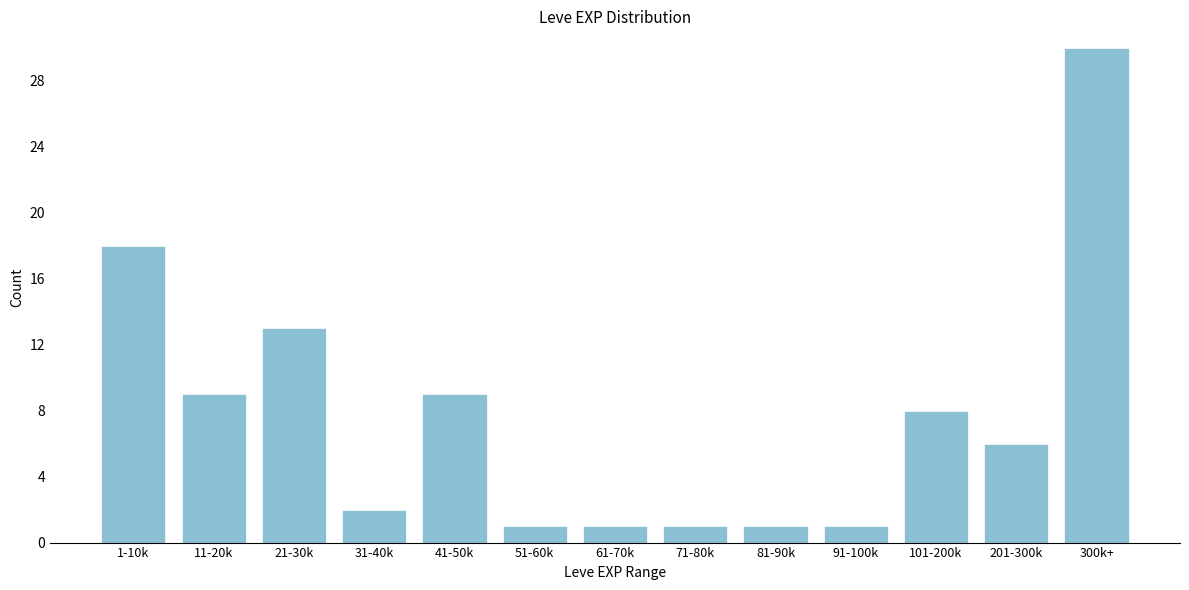

Reading right to left, list all the values displayed in this chart.

300k+=30	201-300k=6	101-200k=8	91-100k=1	81-90k=1	71-80k=1	61-70k=1	51-60k=1	41-50k=9	31-40k=2	21-30k=13	11-20k=9	1-10k=18